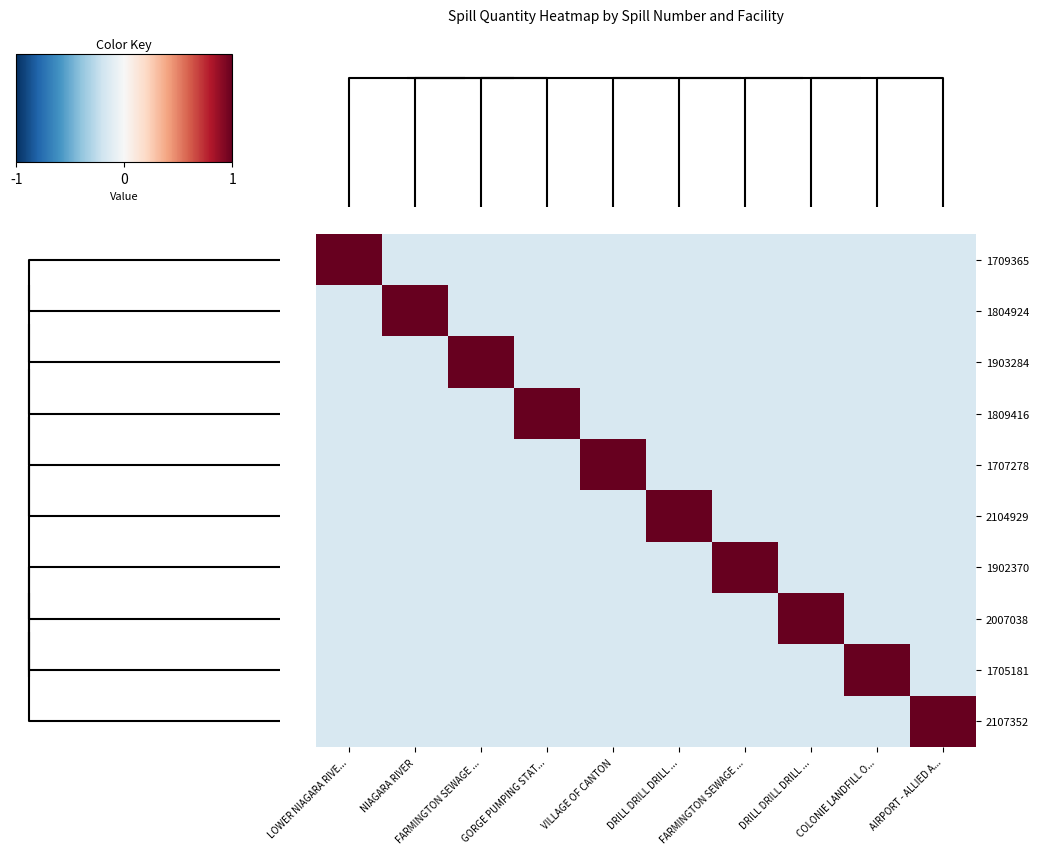

Reading left to right, what are all the values shown in this chart?

1709365: LOWER NIAGARA RIVE...=1.0	NIAGARA RIVER=-0.2	FARMINGTON SEWAGE ...=-0.2	GORGE PUMPING STAT...=-0.2	VILLAGE OF CANTON=-0.2	DRILL DRILL DRILL ...=-0.2	FARMINGTON SEWAGE ...=-0.2	DRILL DRILL DRILL ...=-0.2	COLONIE LANDFILL O...=-0.2	AIRPORT - ALLIED A...=-0.2
1804924: LOWER NIAGARA RIVE...=-0.2	NIAGARA RIVER=1.0	FARMINGTON SEWAGE ...=-0.2	GORGE PUMPING STAT...=-0.2	VILLAGE OF CANTON=-0.2	DRILL DRILL DRILL ...=-0.2	FARMINGTON SEWAGE ...=-0.2	DRILL DRILL DRILL ...=-0.2	COLONIE LANDFILL O...=-0.2	AIRPORT - ALLIED A...=-0.2
1903284: LOWER NIAGARA RIVE...=-0.2	NIAGARA RIVER=-0.2	FARMINGTON SEWAGE ...=1.0	GORGE PUMPING STAT...=-0.2	VILLAGE OF CANTON=-0.2	DRILL DRILL DRILL ...=-0.2	FARMINGTON SEWAGE ...=-0.2	DRILL DRILL DRILL ...=-0.2	COLONIE LANDFILL O...=-0.2	AIRPORT - ALLIED A...=-0.2
1809416: LOWER NIAGARA RIVE...=-0.2	NIAGARA RIVER=-0.2	FARMINGTON SEWAGE ...=-0.2	GORGE PUMPING STAT...=1.0	VILLAGE OF CANTON=-0.2	DRILL DRILL DRILL ...=-0.2	FARMINGTON SEWAGE ...=-0.2	DRILL DRILL DRILL ...=-0.2	COLONIE LANDFILL O...=-0.2	AIRPORT - ALLIED A...=-0.2
1707278: LOWER NIAGARA RIVE...=-0.2	NIAGARA RIVER=-0.2	FARMINGTON SEWAGE ...=-0.2	GORGE PUMPING STAT...=-0.2	VILLAGE OF CANTON=1.0	DRILL DRILL DRILL ...=-0.2	FARMINGTON SEWAGE ...=-0.2	DRILL DRILL DRILL ...=-0.2	COLONIE LANDFILL O...=-0.2	AIRPORT - ALLIED A...=-0.2
2104929: LOWER NIAGARA RIVE...=-0.2	NIAGARA RIVER=-0.2	FARMINGTON SEWAGE ...=-0.2	GORGE PUMPING STAT...=-0.2	VILLAGE OF CANTON=-0.2	DRILL DRILL DRILL ...=1.0	FARMINGTON SEWAGE ...=-0.2	DRILL DRILL DRILL ...=-0.2	COLONIE LANDFILL O...=-0.2	AIRPORT - ALLIED A...=-0.2
1902370: LOWER NIAGARA RIVE...=-0.2	NIAGARA RIVER=-0.2	FARMINGTON SEWAGE ...=-0.2	GORGE PUMPING STAT...=-0.2	VILLAGE OF CANTON=-0.2	DRILL DRILL DRILL ...=-0.2	FARMINGTON SEWAGE ...=1.0	DRILL DRILL DRILL ...=-0.2	COLONIE LANDFILL O...=-0.2	AIRPORT - ALLIED A...=-0.2
2007038: LOWER NIAGARA RIVE...=-0.2	NIAGARA RIVER=-0.2	FARMINGTON SEWAGE ...=-0.2	GORGE PUMPING STAT...=-0.2	VILLAGE OF CANTON=-0.2	DRILL DRILL DRILL ...=-0.2	FARMINGTON SEWAGE ...=-0.2	DRILL DRILL DRILL ...=1.0	COLONIE LANDFILL O...=-0.2	AIRPORT - ALLIED A...=-0.2
1705181: LOWER NIAGARA RIVE...=-0.2	NIAGARA RIVER=-0.2	FARMINGTON SEWAGE ...=-0.2	GORGE PUMPING STAT...=-0.2	VILLAGE OF CANTON=-0.2	DRILL DRILL DRILL ...=-0.2	FARMINGTON SEWAGE ...=-0.2	DRILL DRILL DRILL ...=-0.2	COLONIE LANDFILL O...=1.0	AIRPORT - ALLIED A...=-0.2
2107352: LOWER NIAGARA RIVE...=-0.2	NIAGARA RIVER=-0.2	FARMINGTON SEWAGE ...=-0.2	GORGE PUMPING STAT...=-0.2	VILLAGE OF CANTON=-0.2	DRILL DRILL DRILL ...=-0.2	FARMINGTON SEWAGE ...=-0.2	DRILL DRILL DRILL ...=-0.2	COLONIE LANDFILL O...=-0.2	AIRPORT - ALLIED A...=1.0